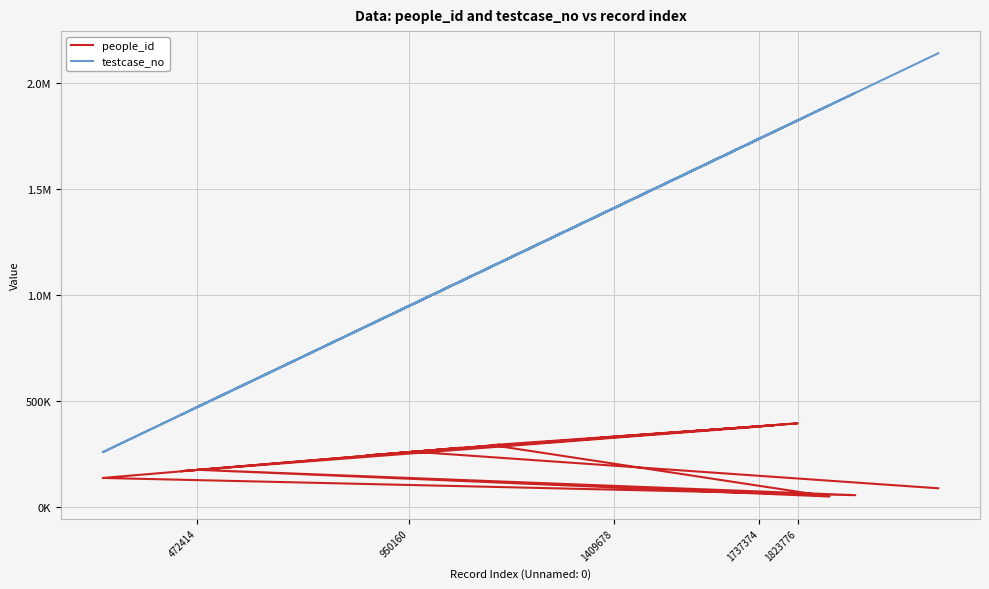

Which series has the largest total across all categories?

testcase_no